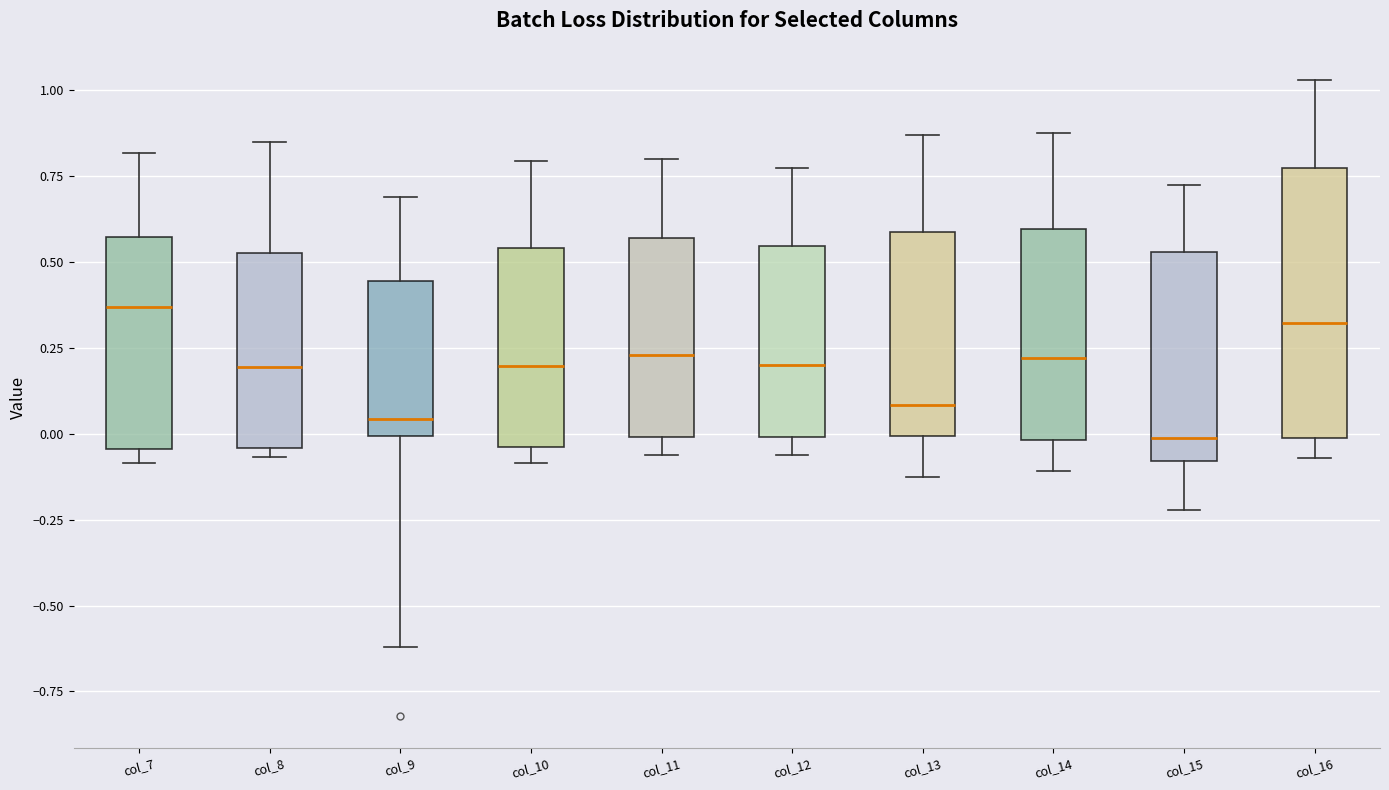

Where is the upper edge of the box for col_12 on the y-axis? The values are not printed on the chart, so give them approximately, as read against the axis.

0.55